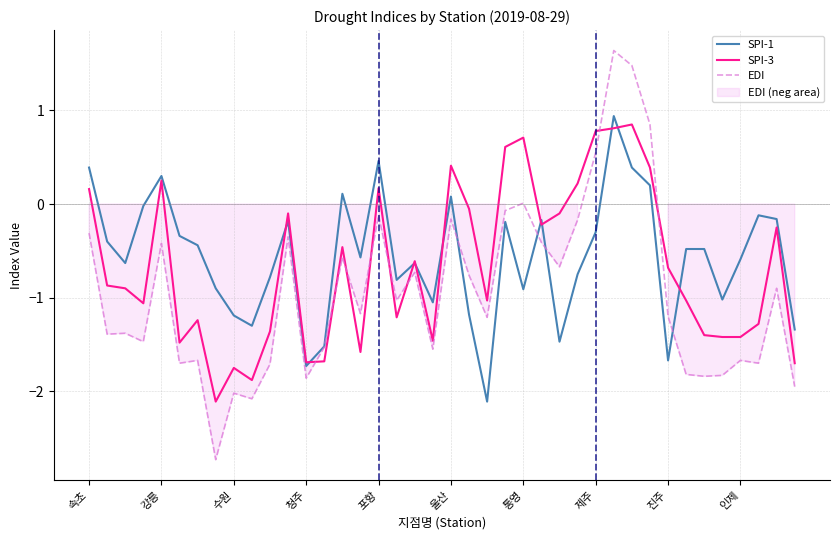

Between 속초 and 34, which is larger?

속초